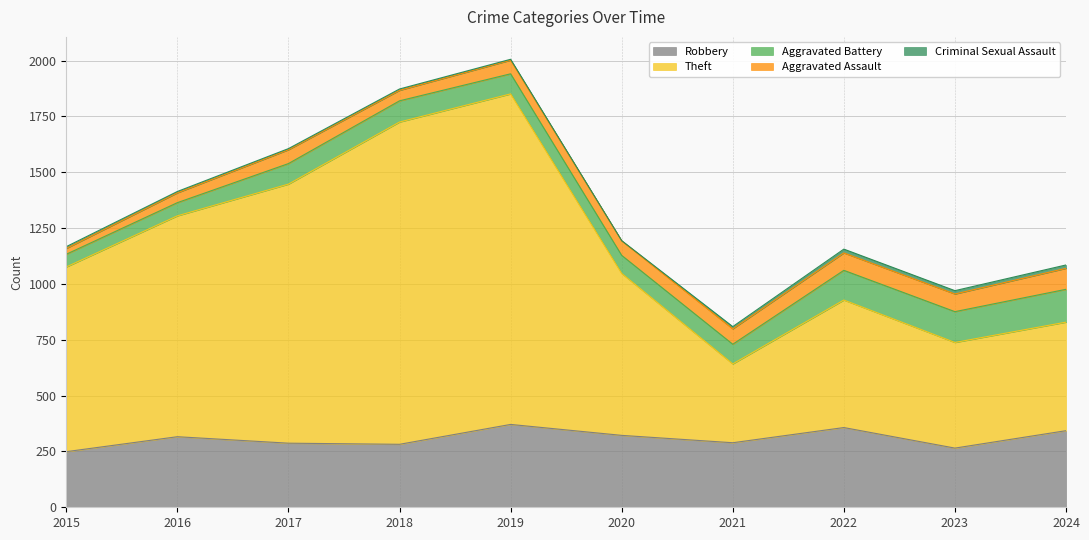

Which category has the highest value in the Aggravated Battery series?

2024